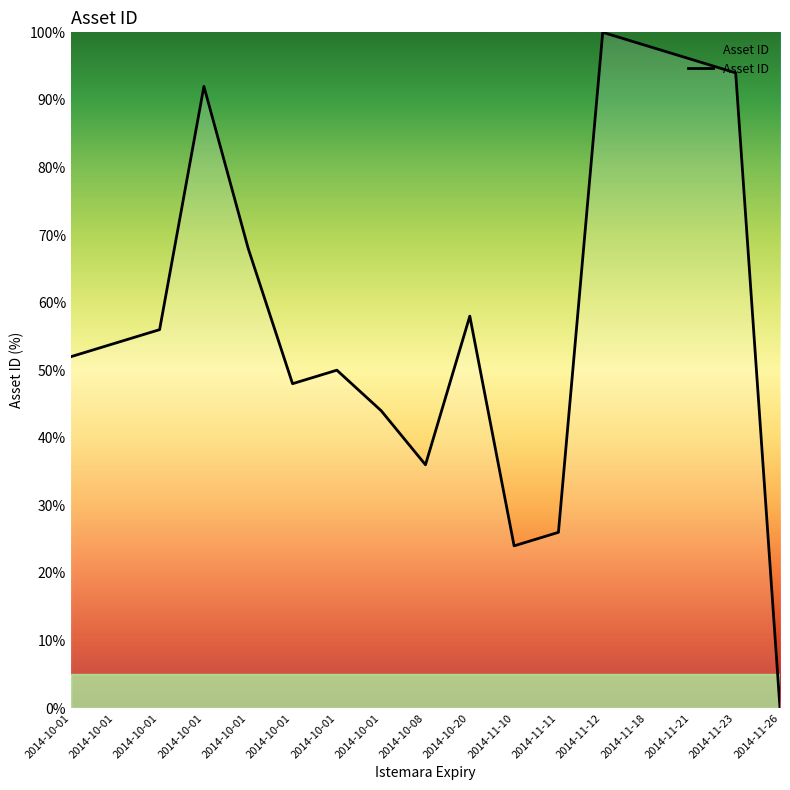

How many lines are shown in the chart?

1